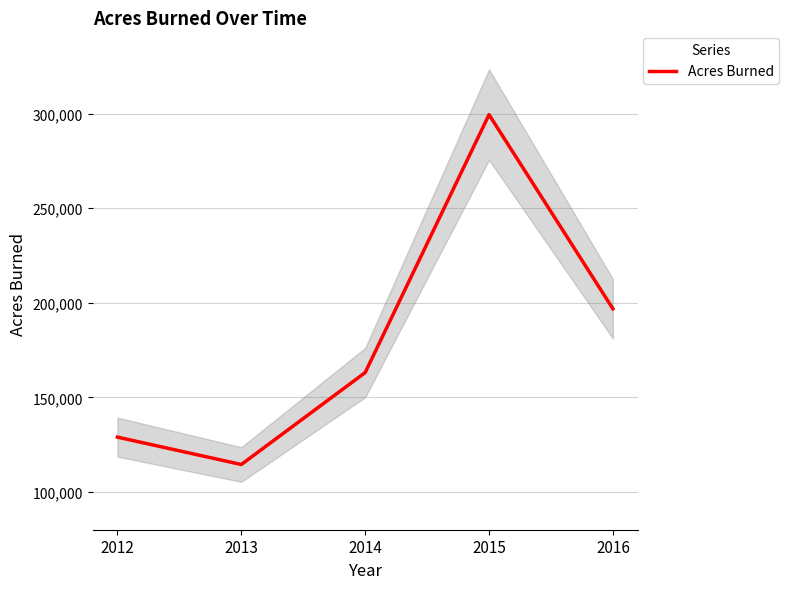

Where is the data nearest to the value 206947?

2016